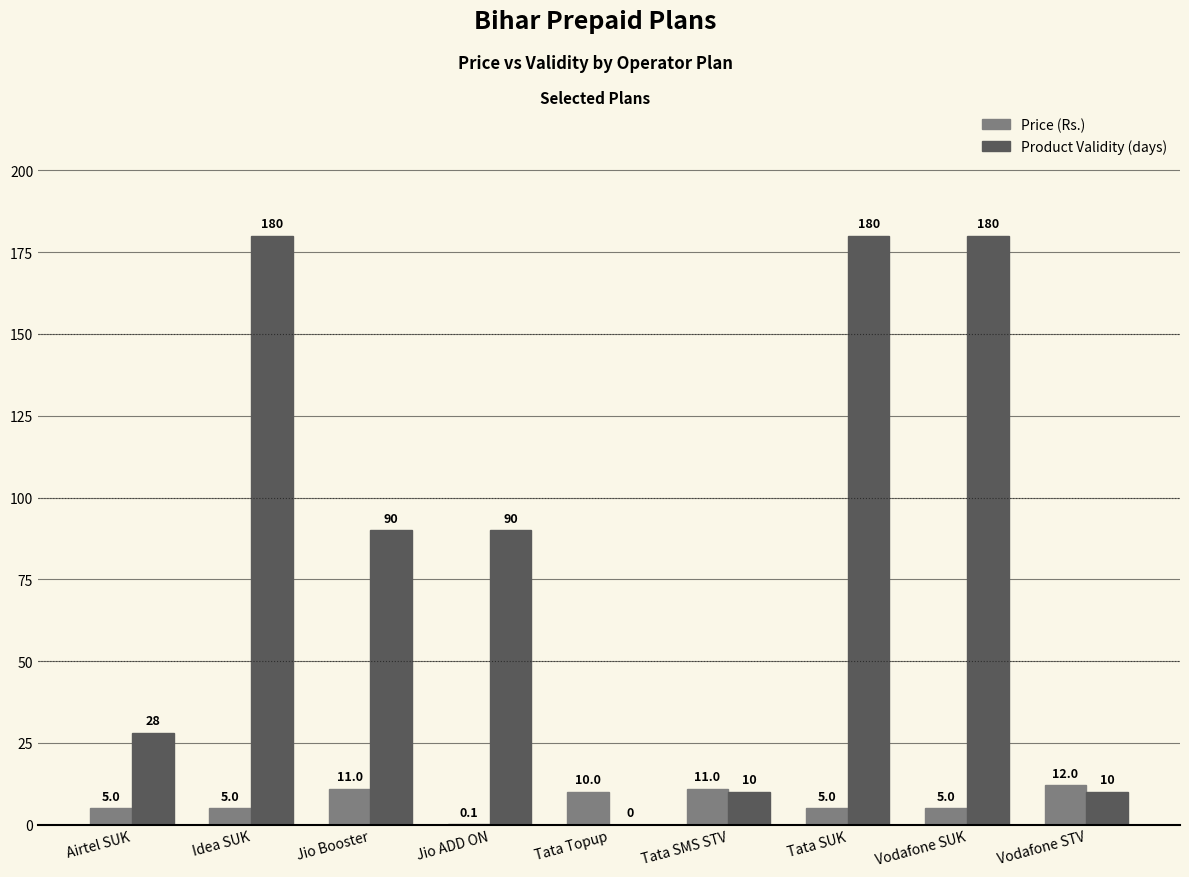

Which series changed the most between Tata SUK and Vodafone STV?

Product Validity (days)